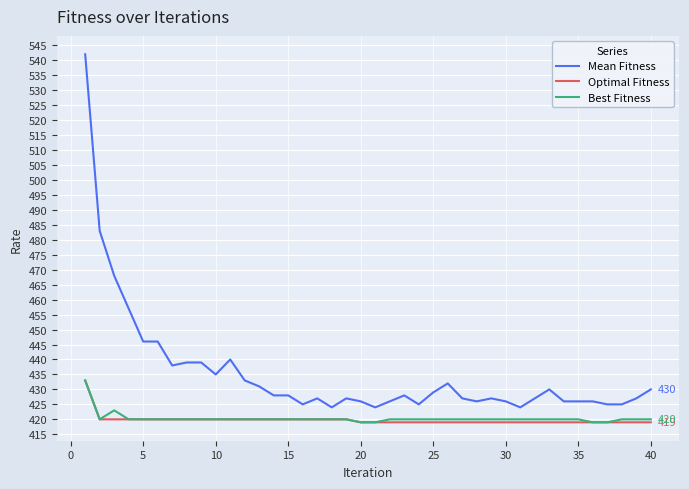

Which series has the widest spread of values?

Mean Fitness